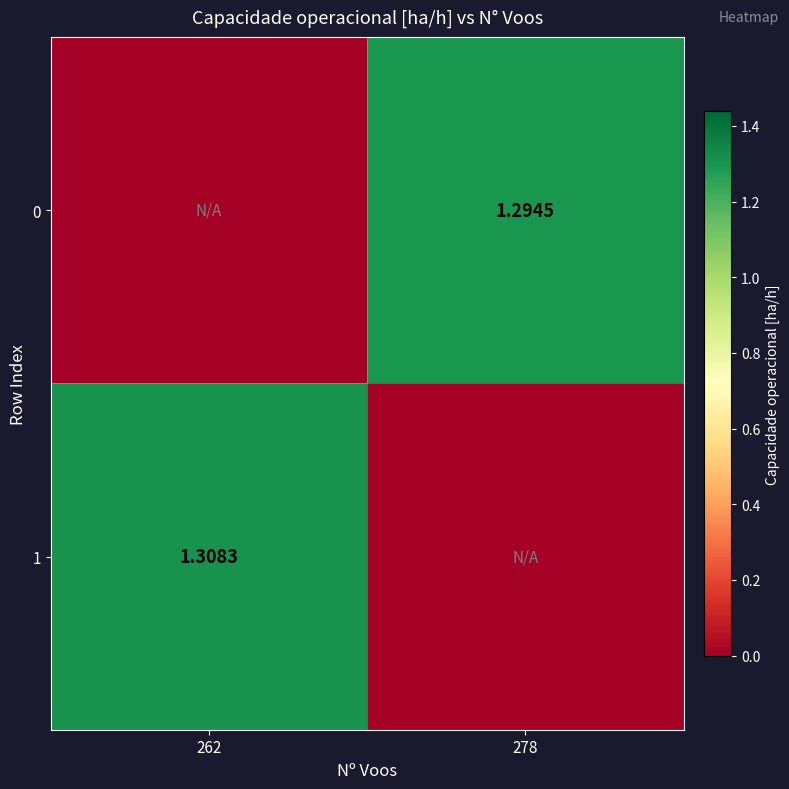

What is the sum of all 0 values?

1.3